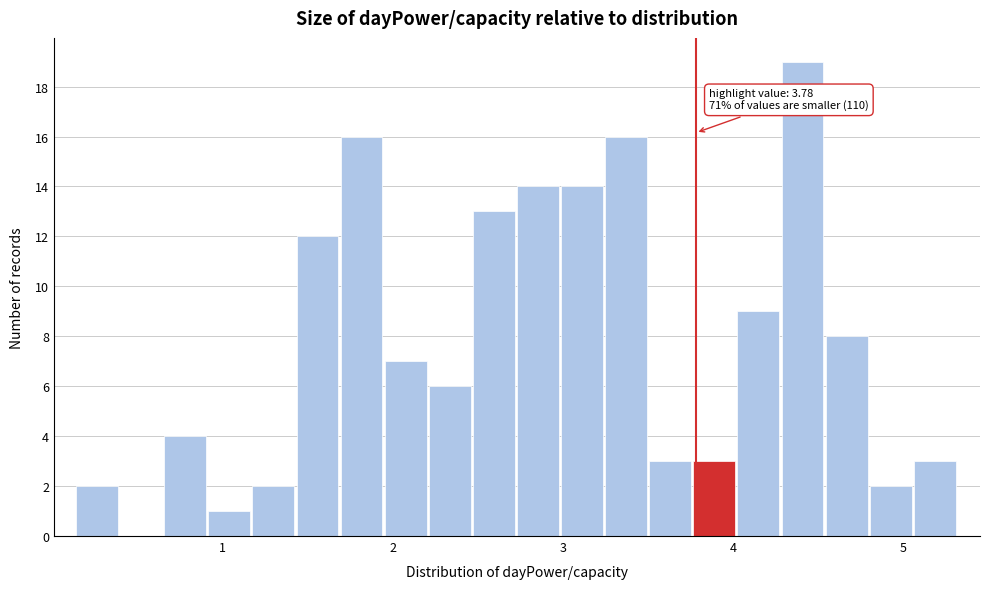

Around what value on the x-axis is the tallest bar? Give the approximate position of its centre, as read against the axis.

4.4